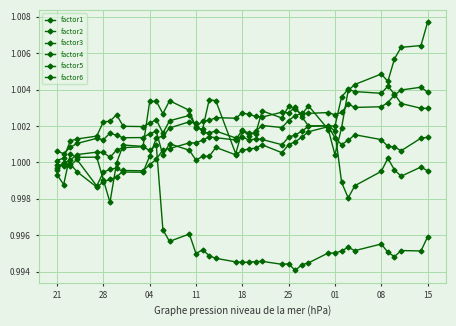

Where does the factor1 series first go above 1?

04